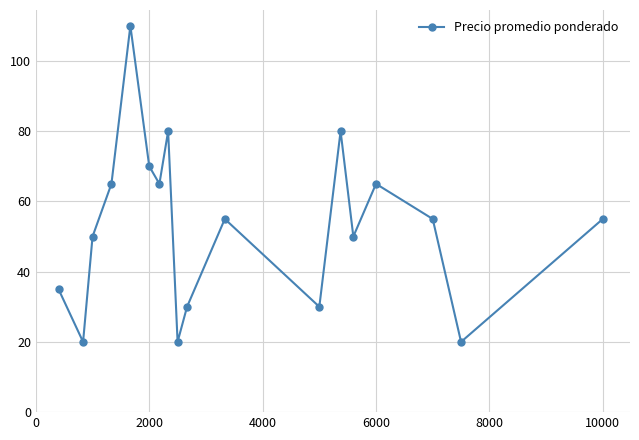

What is the value of the 15th point from the left?

65